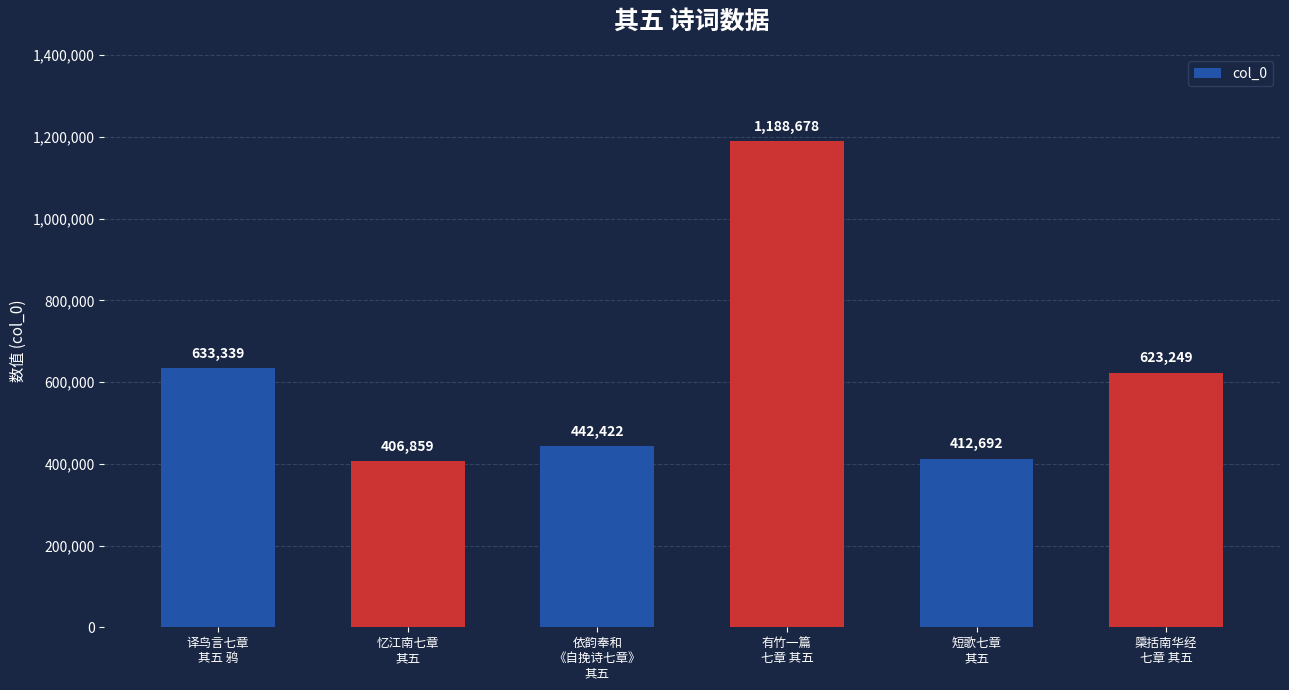

What position from the left is 忆江南七章
其五?

2